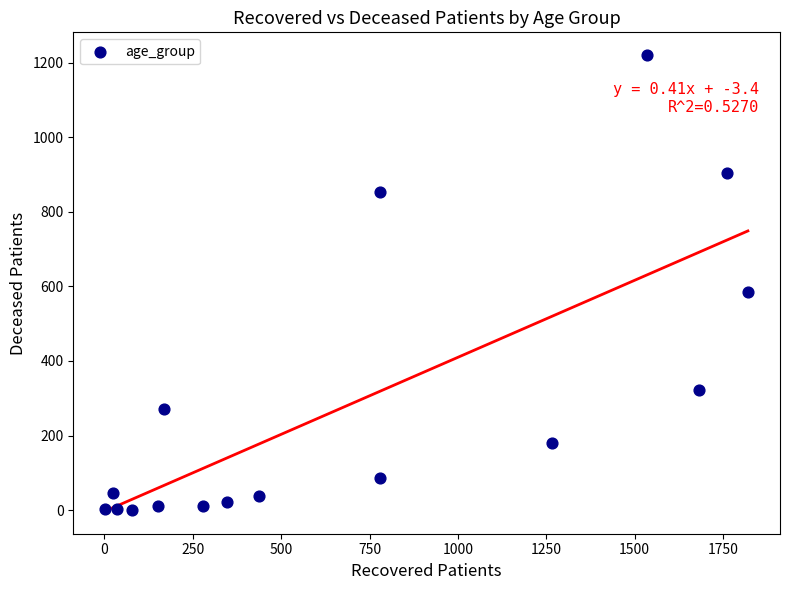

What Y value in the scatter plot is closest to 610?

584